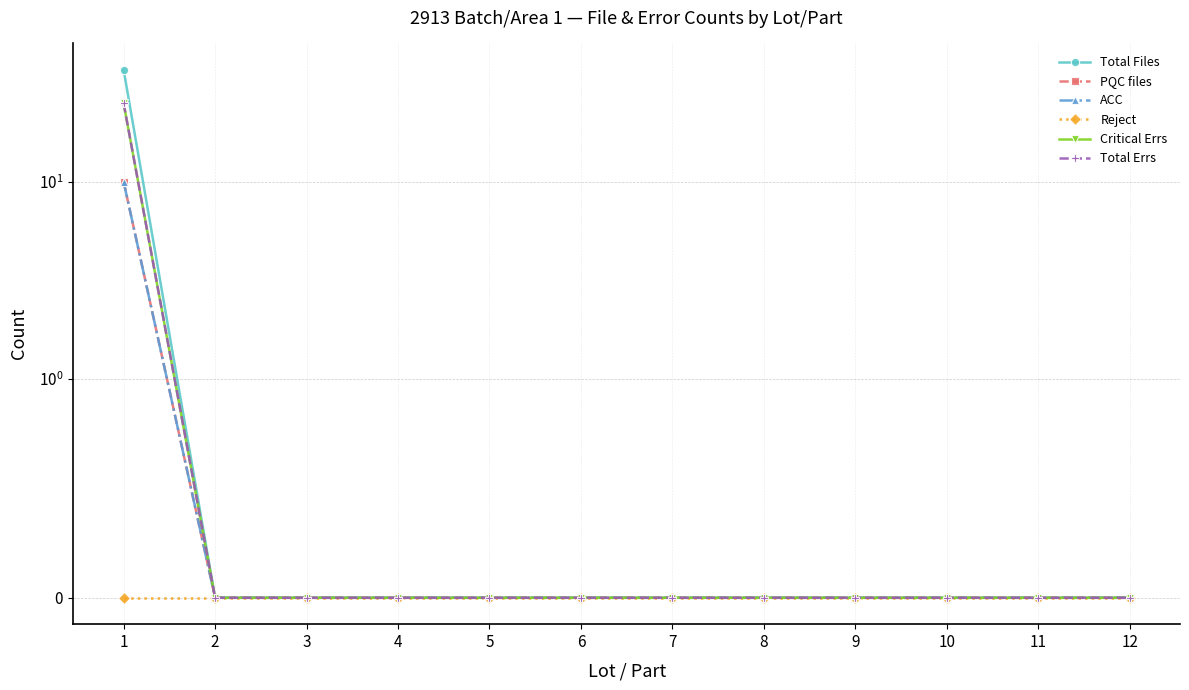

How many lines are shown in the chart?

6